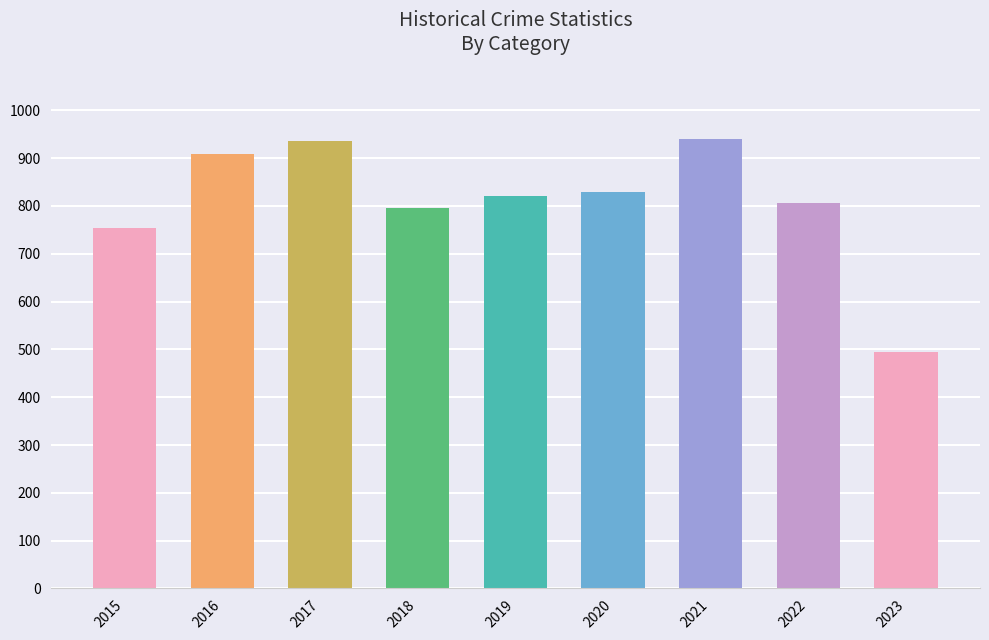

What is the sum of the values at 2018 and 2021?

1736